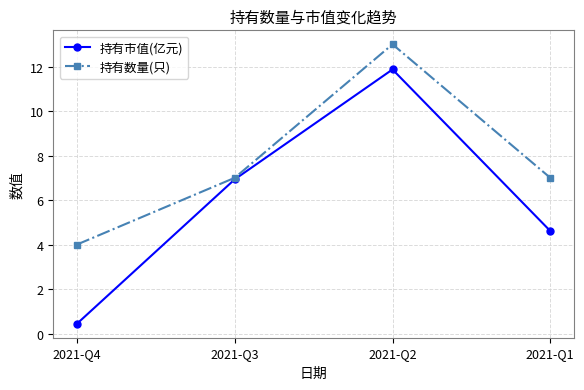

What is the value of the 持有数量(只) point at the 4th from the left?

7.0